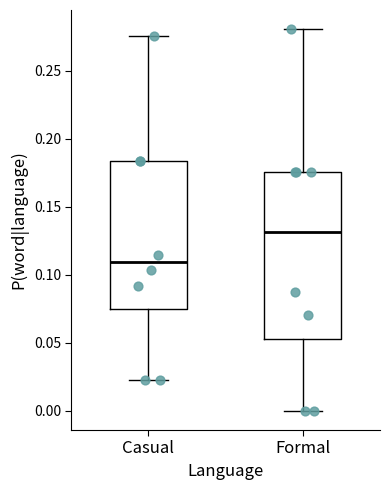

Reading left to right, transcribe this box plot: for each box, give where its median line is, the range the box spans, and where its two whiskers end, as read against the y-axis. The values are not printed on the chart, so give them approximately, as read against the axis.

Casual: median 0.110, box 0.075 to 0.185, whiskers 0.025 to 0.275
Formal: median 0.130, box 0.055 to 0.175, whiskers 0.000 to 0.280